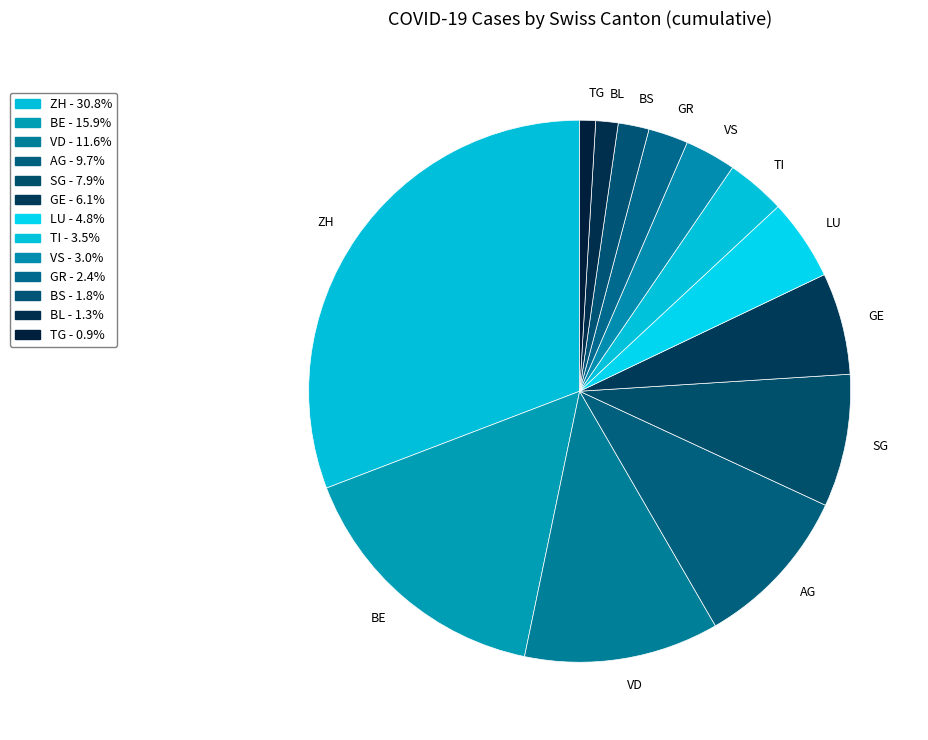

Which category has the biggest portion of the pie?

ZH